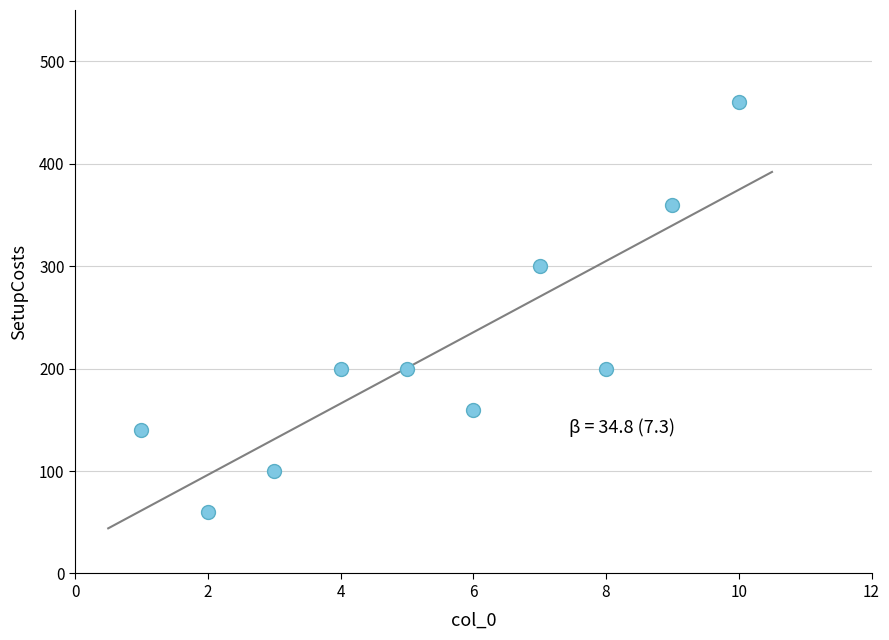

What Y value in the scatter plot is closest to 260?

300